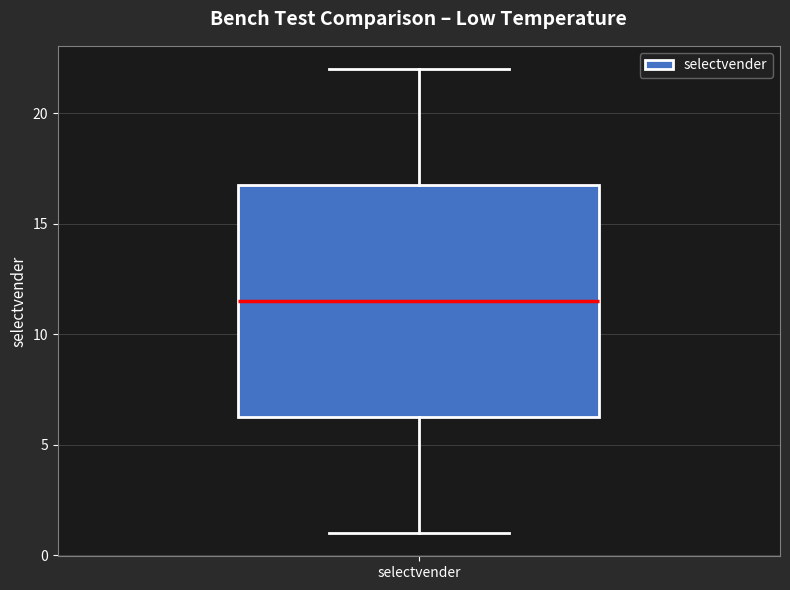

Where does the upper whisker of the box for selectvender end on the y-axis? The values are not printed on the chart, so give them approximately, as read against the axis.

22.0